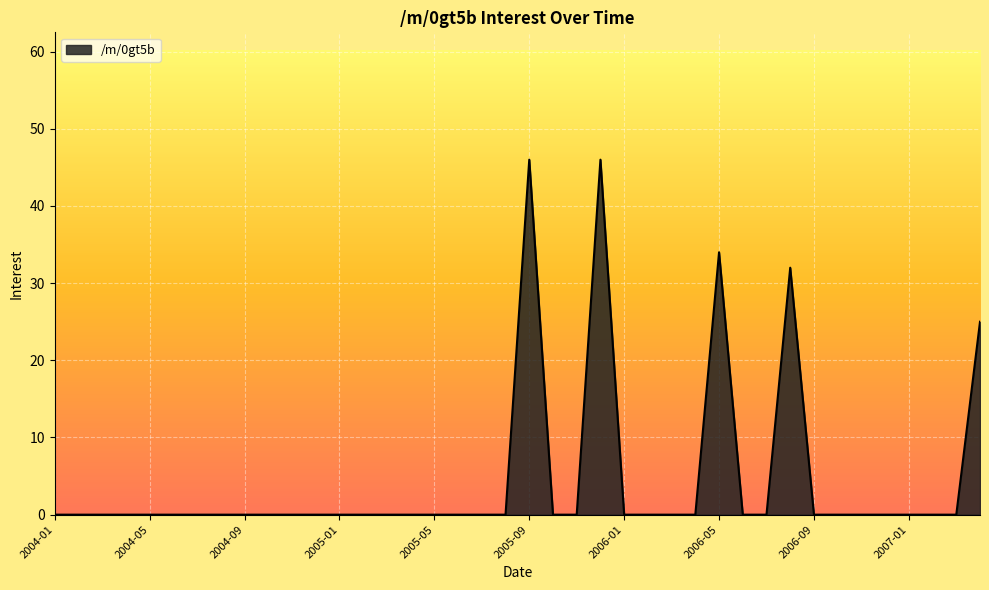

True or false: there are more than 2 points higher than both neighbors.

True